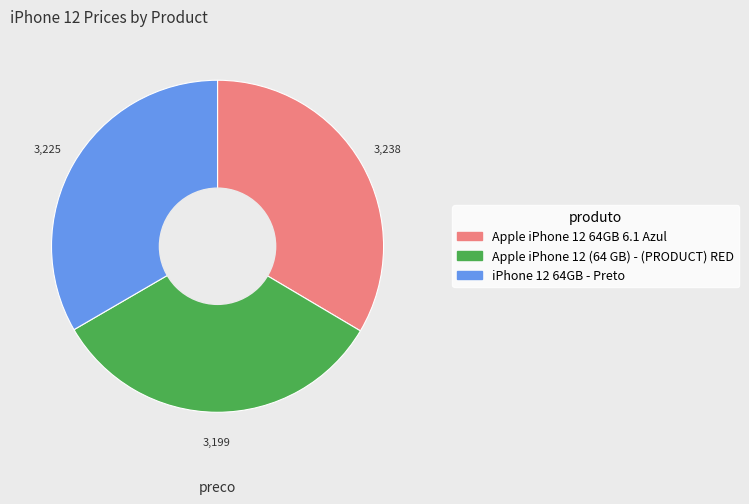

Approximately how many times larger is the value at iPhone 12 64GB - Preto compared to Apple iPhone 12 (64 GB) - (PRODUCT) RED?

1.0